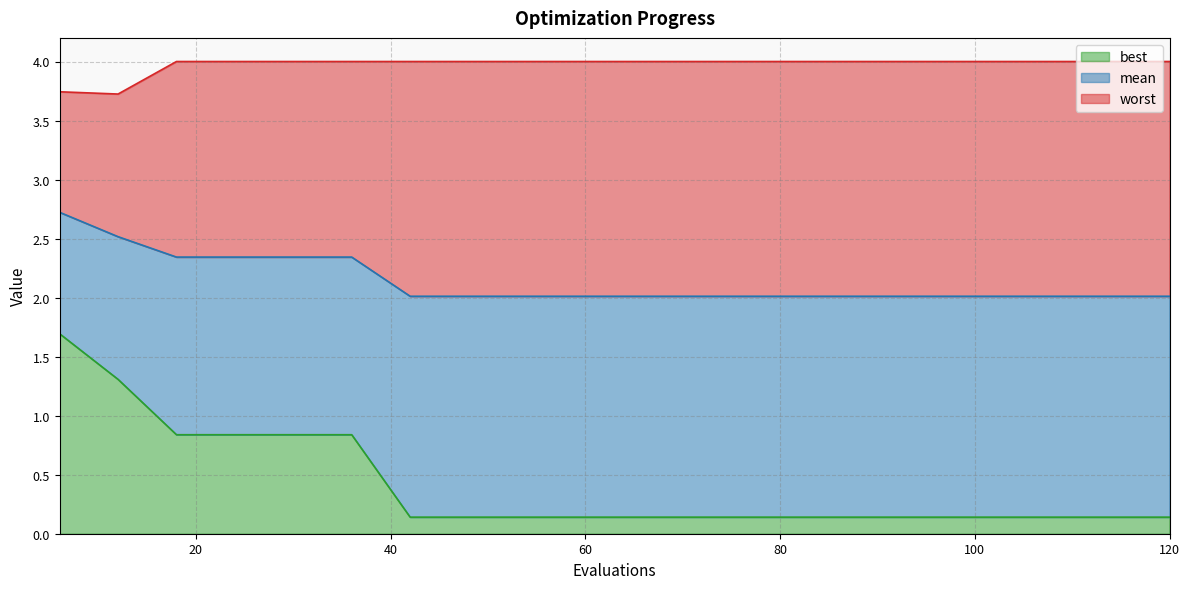

What is the difference between the second highest and second lowest values in the worst series?

0.3